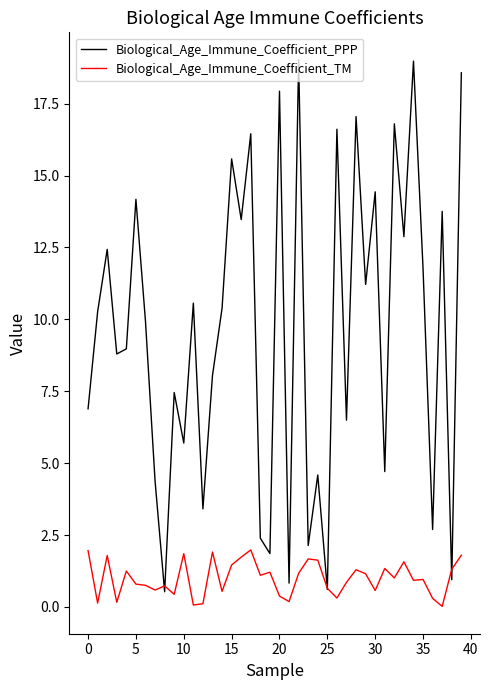

What is the maximum value for Biological_Age_Immune_Coefficient_PPP?

19.0